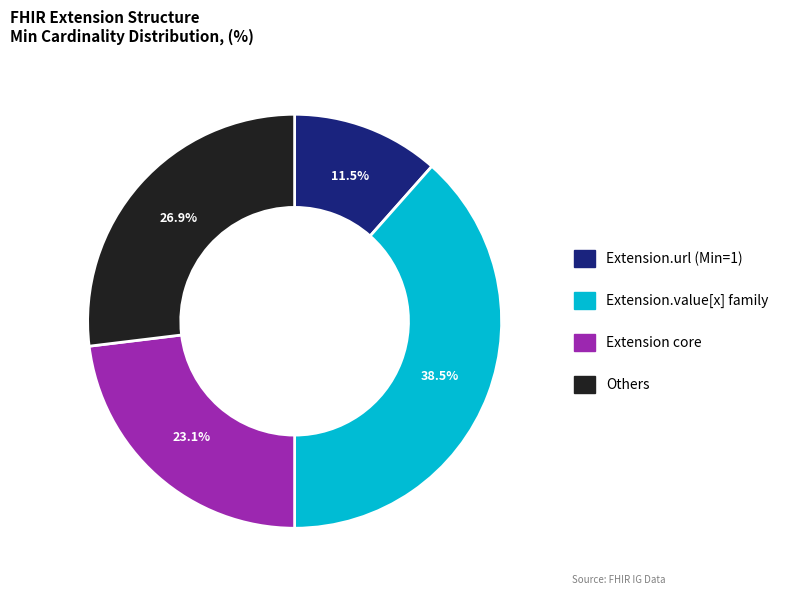

Between Extension.url (Min=1) and Extension.value[x] family, which is larger?

Extension.value[x] family